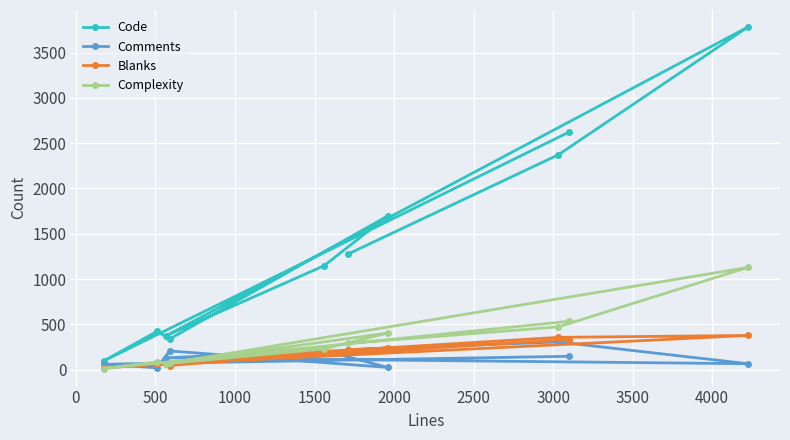

What is the difference between the second highest and minimum values in the Comments series?

200